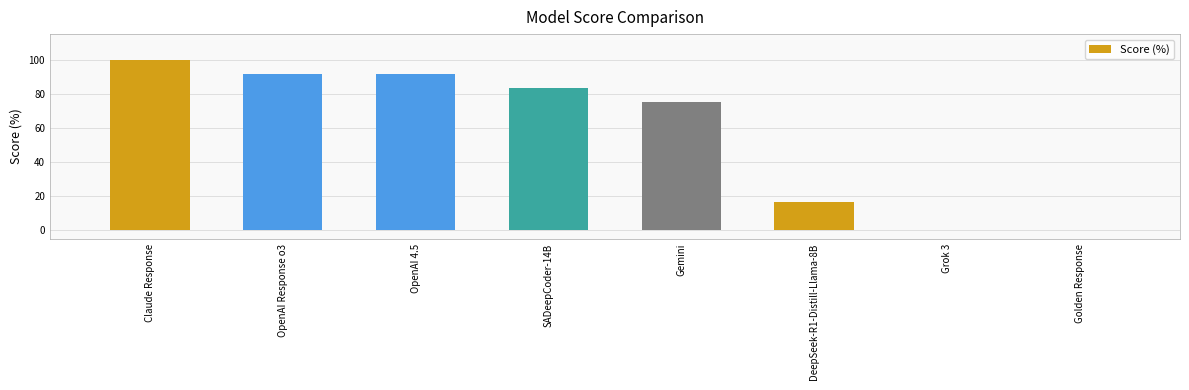

What is the greatest value displayed?

100.0